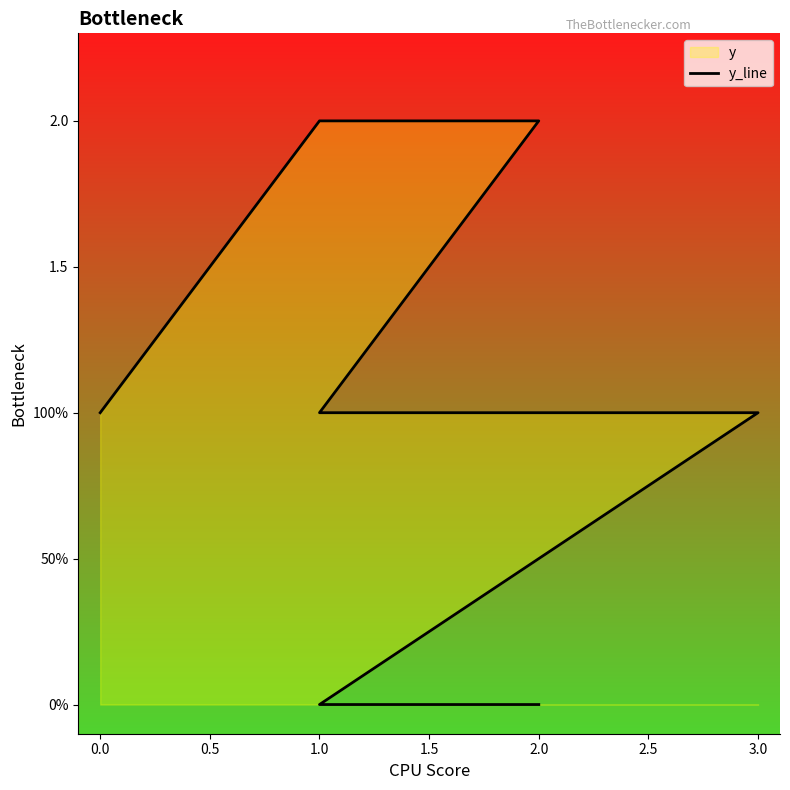

What is the sum of the values at 0.0 and 2.0?

2